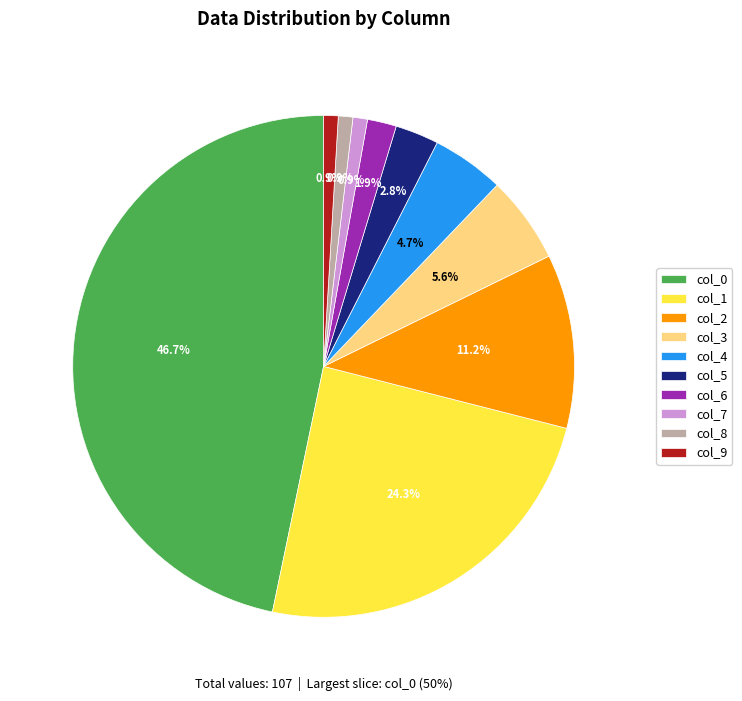

True or false: col_5 accounts for 3% of the total.

True